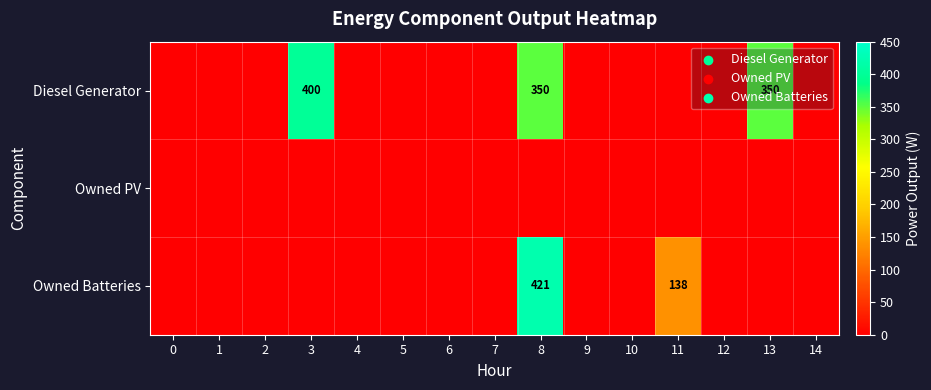

Which series changed the most between 0 and 6?

row_0